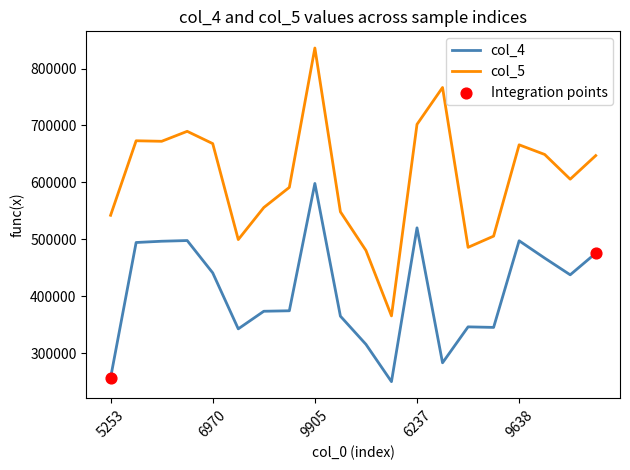

Which series has the largest range (max minus min)?

col_5